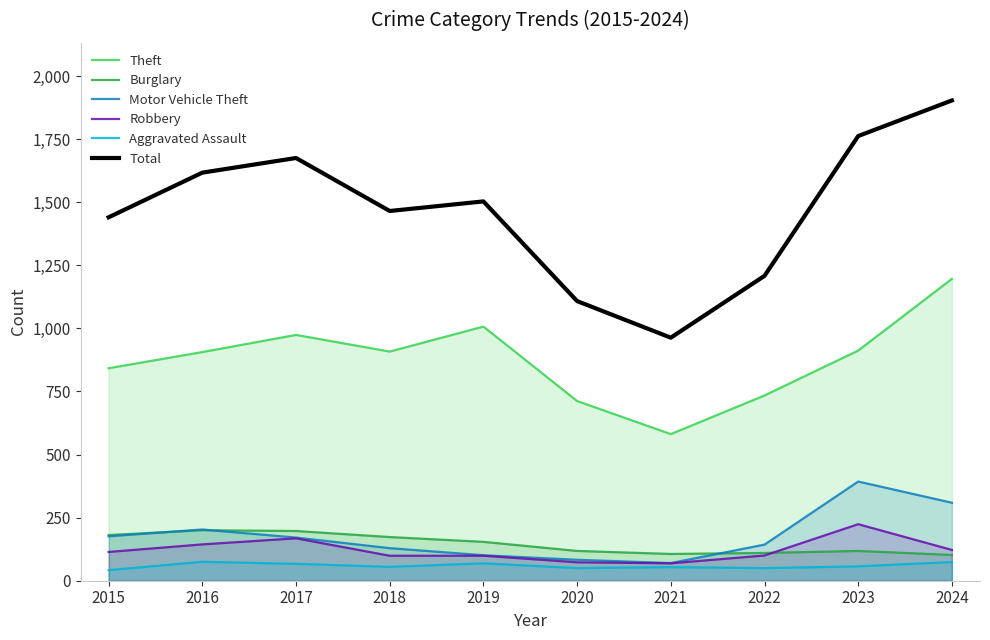

At how many categories does at least one series exceed 411?

10